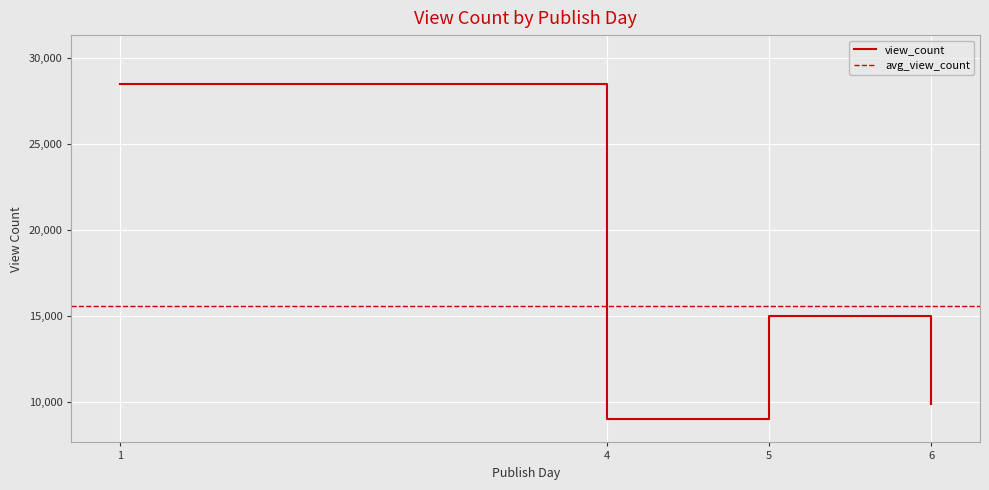

Reading left to right, what are all the values shown in this chart?

28488.5	9006.0	14985.0	9887.0